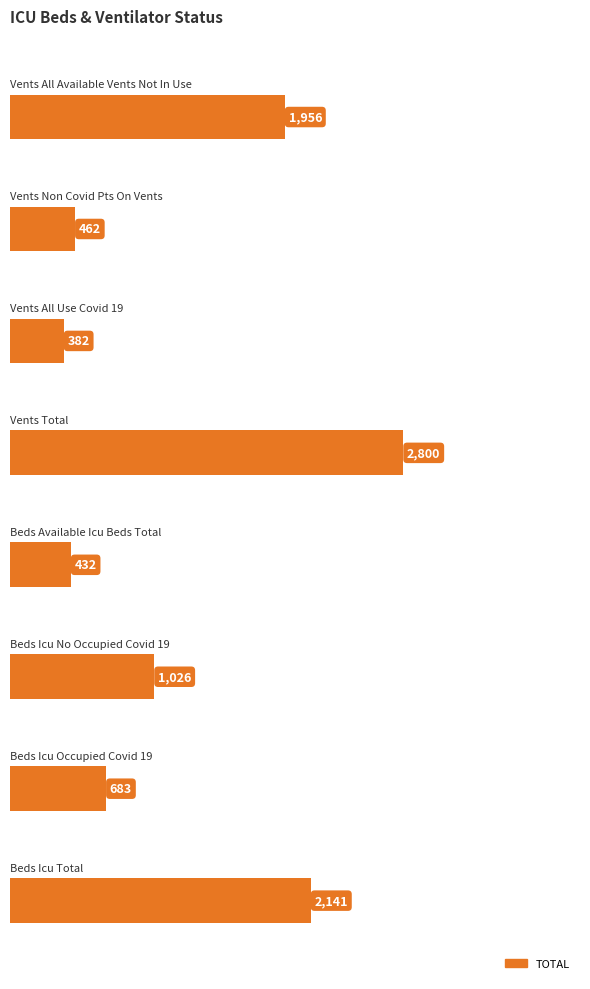

What is the minimum value shown in the chart?

382